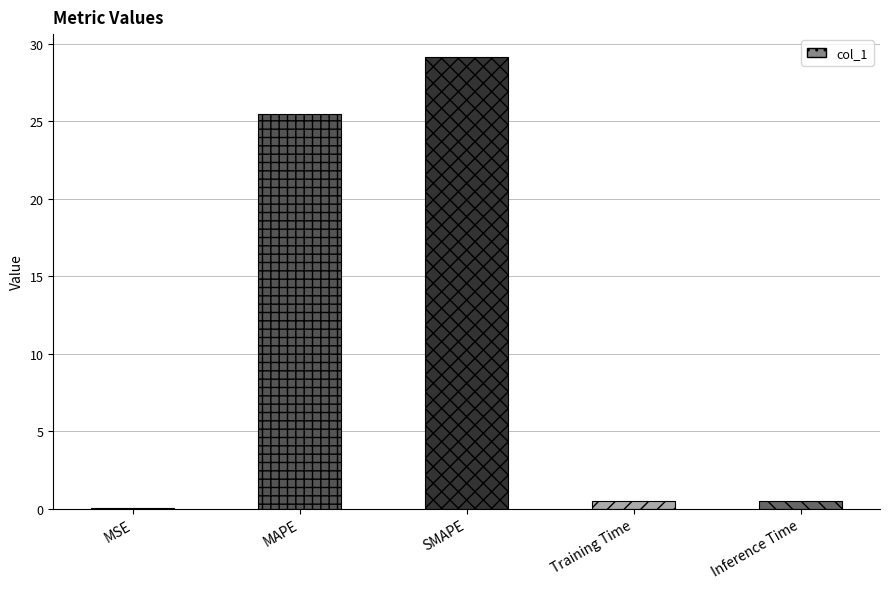

Between MAPE and MSE, which is larger?

MAPE